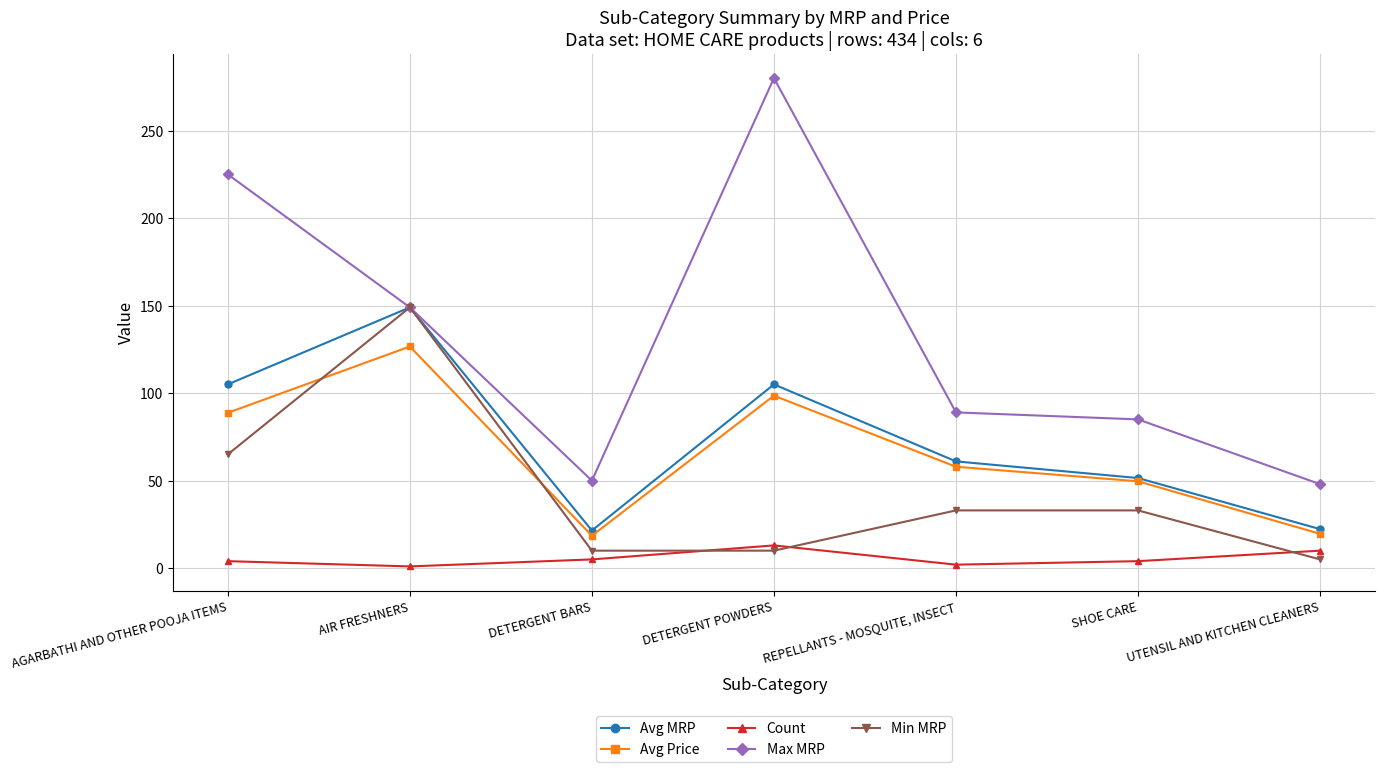

True or false: Avg Price and Count intersect in this chart.

False